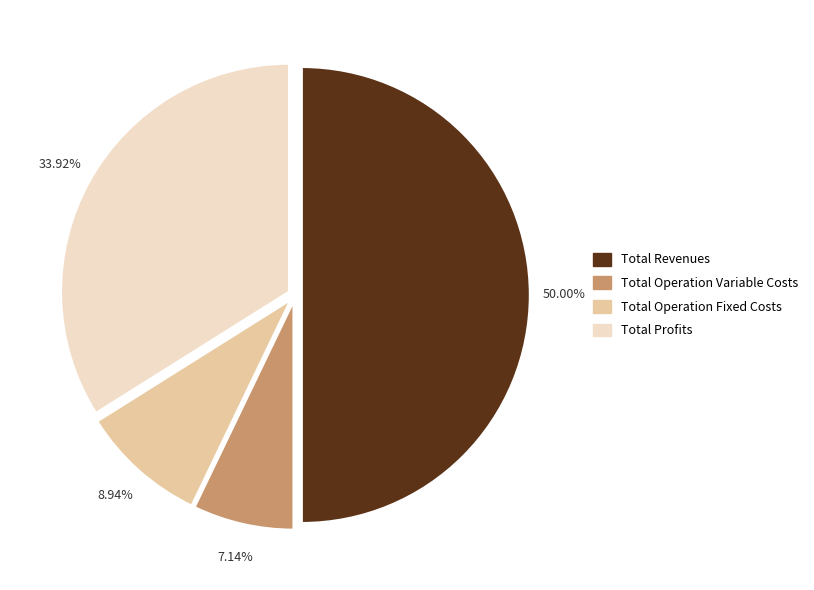

What is the smallest slice in the pie chart?

Total Operation Variable Costs